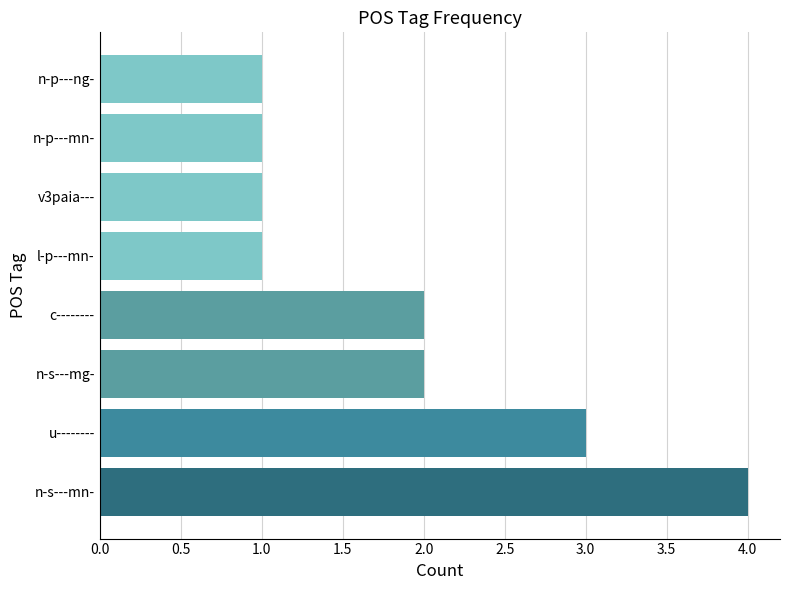

Reading top to bottom, extract all data points from this chart.

n-p---ng-=1	n-p---mn-=1	v3paia---=1	l-p---mn-=1	c--------=2	n-s---mg-=2	u--------=3	n-s---mn-=4